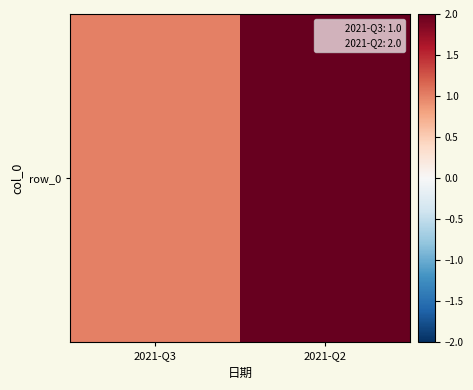

List the labels in order of value, largest first.

2021-Q2, 2021-Q3